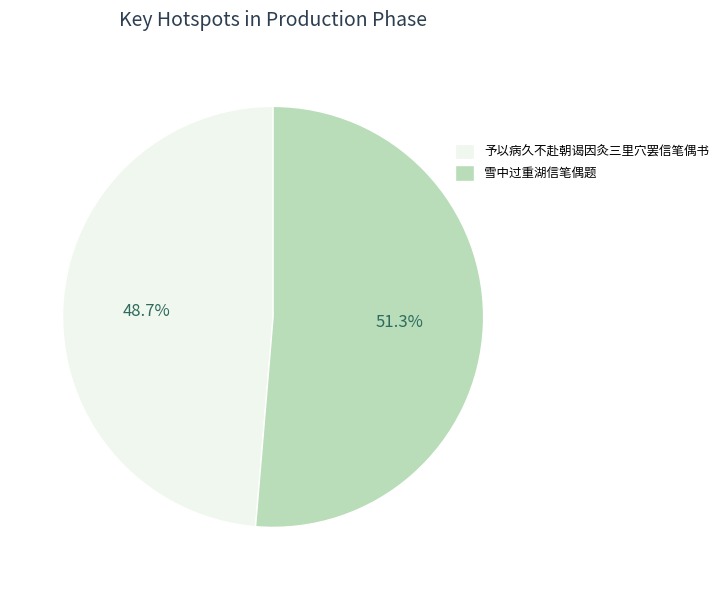

Which slice is the largest?

雪中过重湖信笔偶题